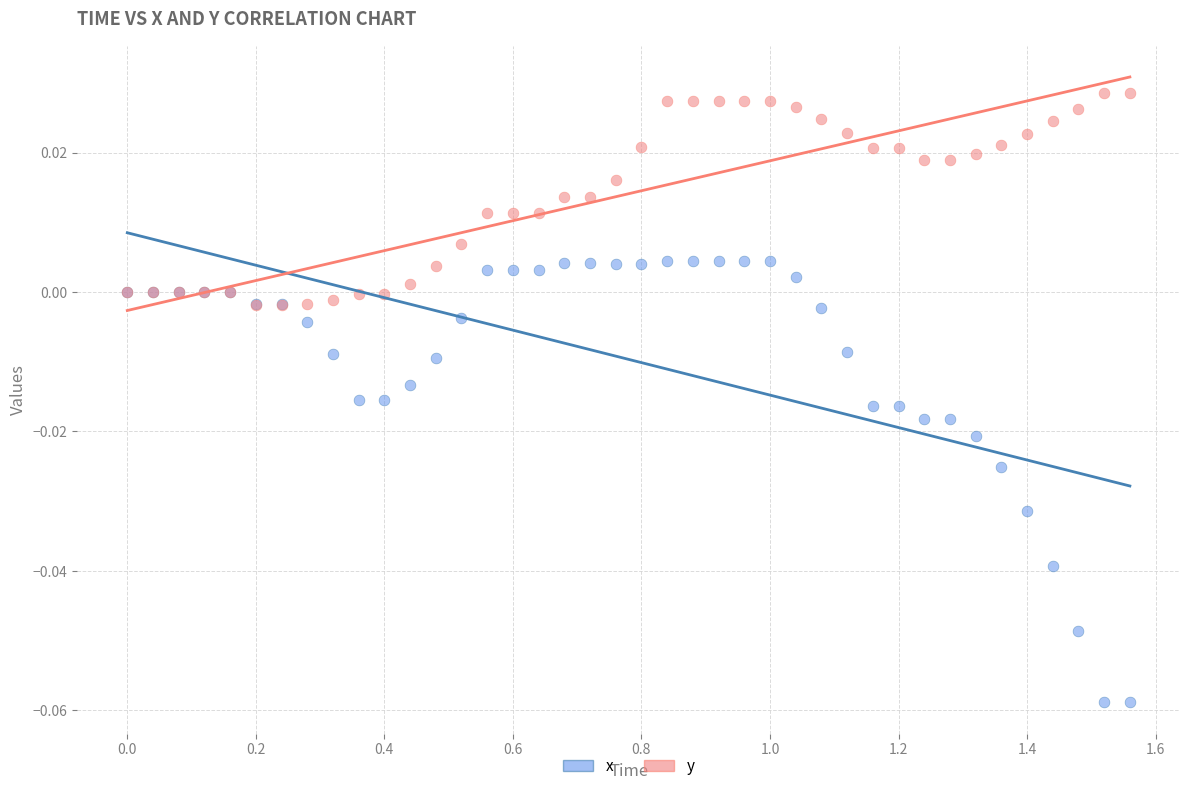

What are all the series names shown in the legend?

x, y